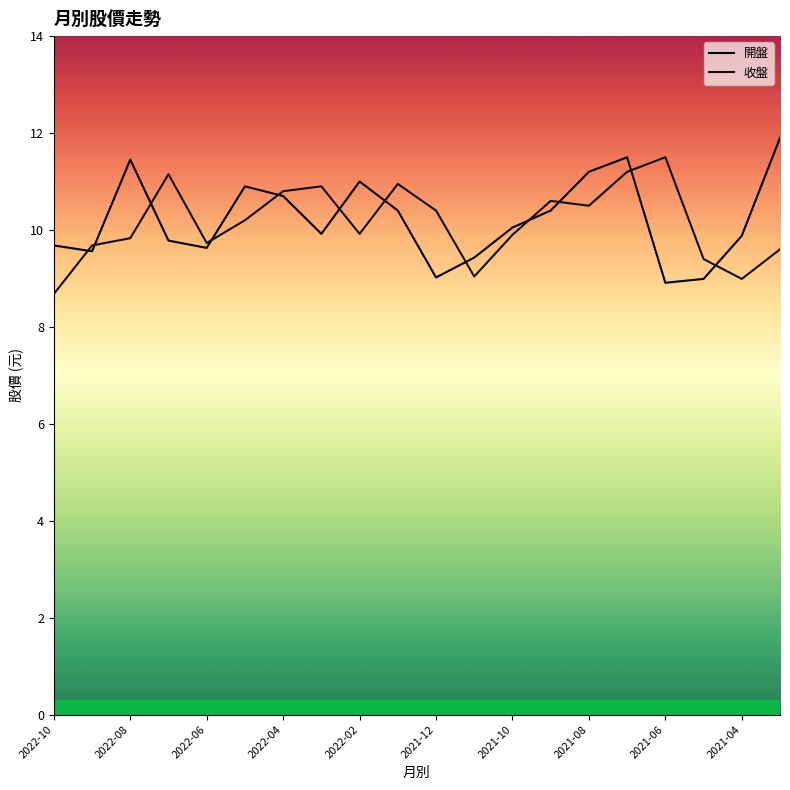

Which series ends up on top after the final intersection of 收盤 and 開盤?

開盤